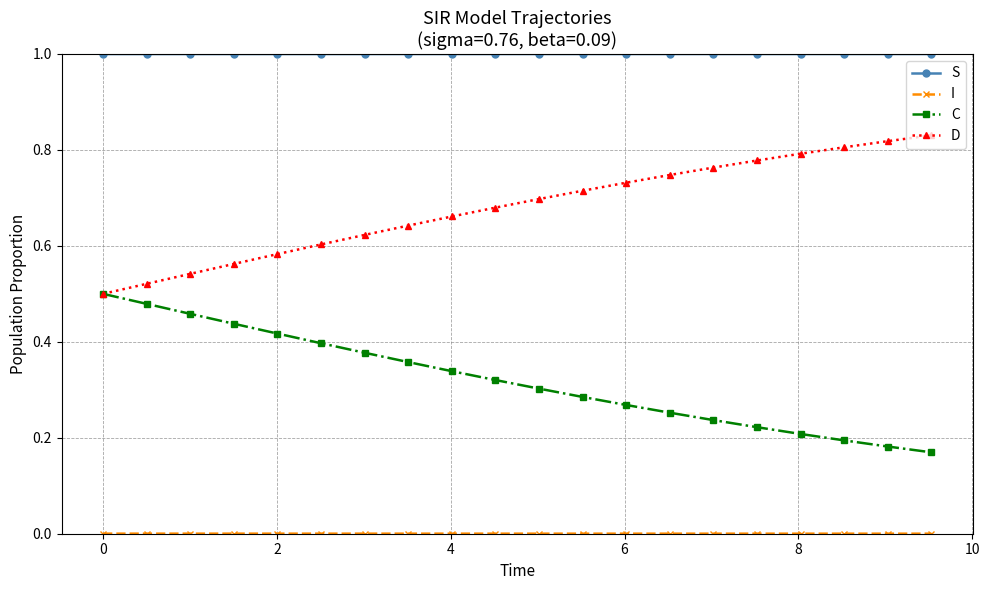

What is the greatest value displayed?

1.0